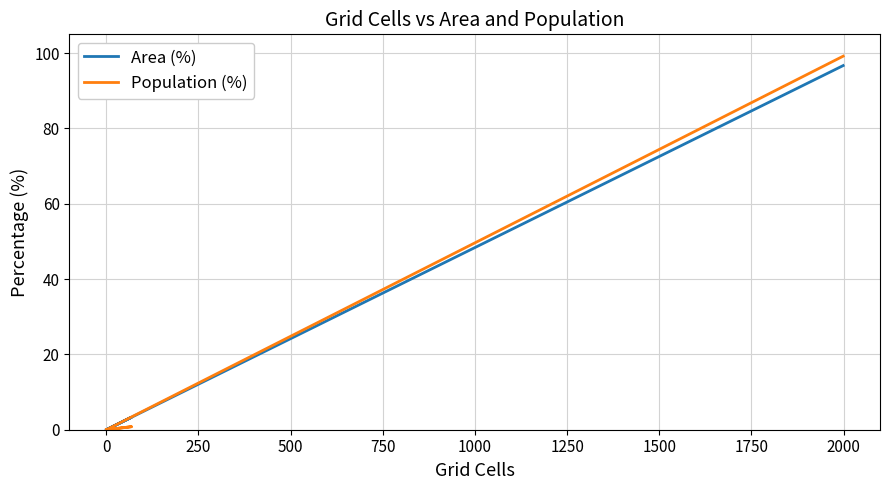

How many lines are shown in the chart?

2